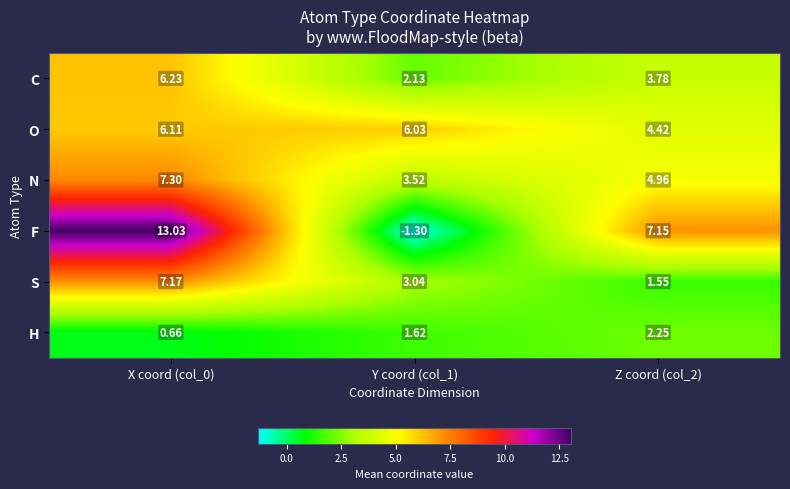

At Z coord (col_2), list the series in order from smallest to largest.

S, H, C, O, N, F